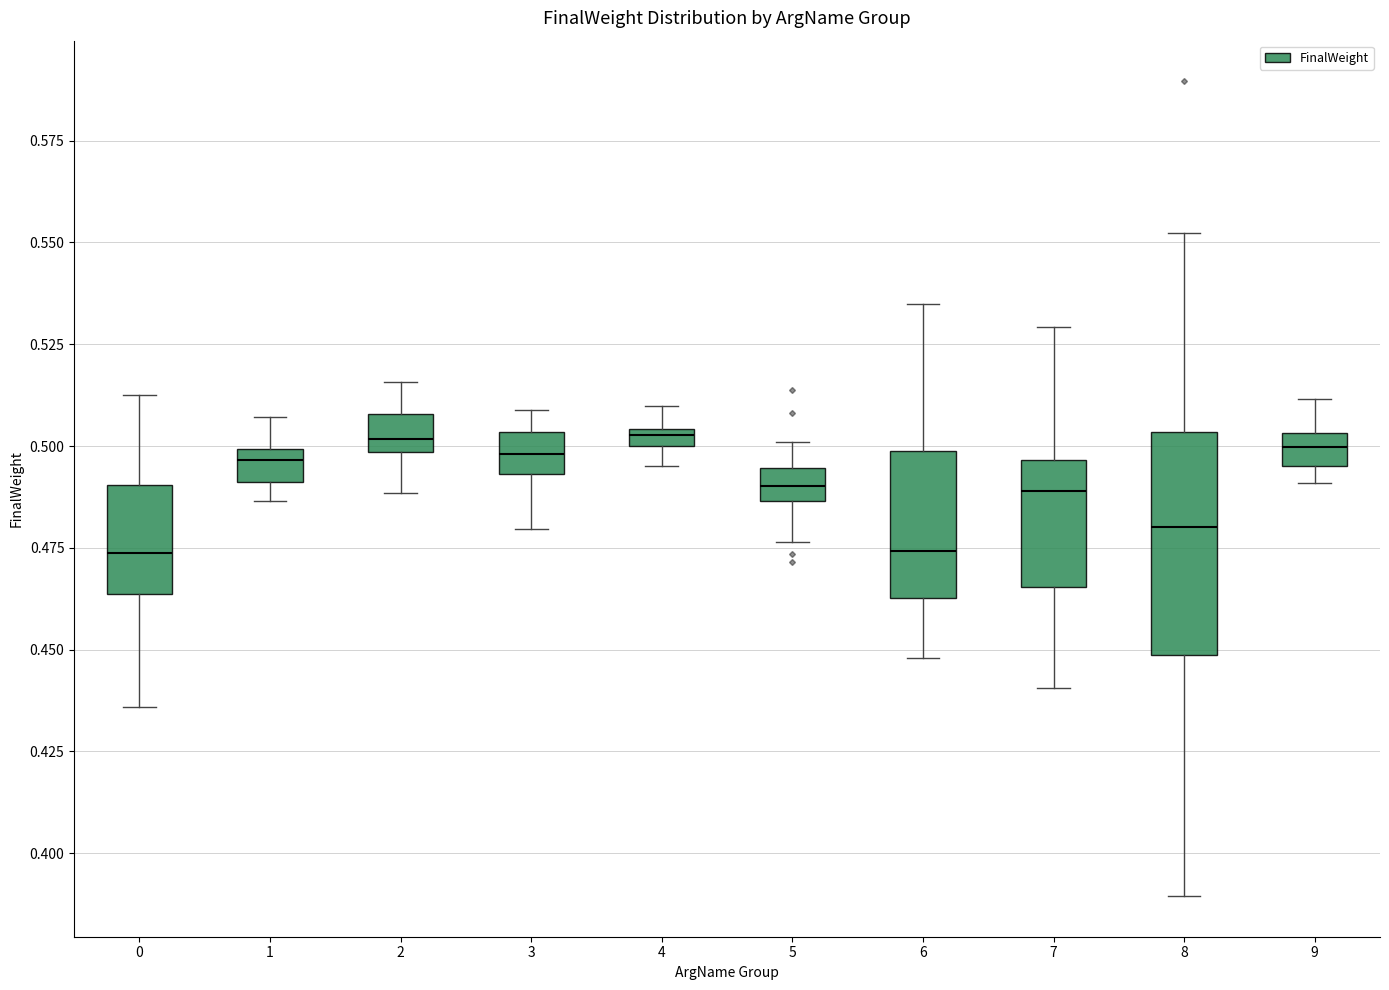

Comparing the boxes themselves (not the whiskers), which one is the tallest?

8